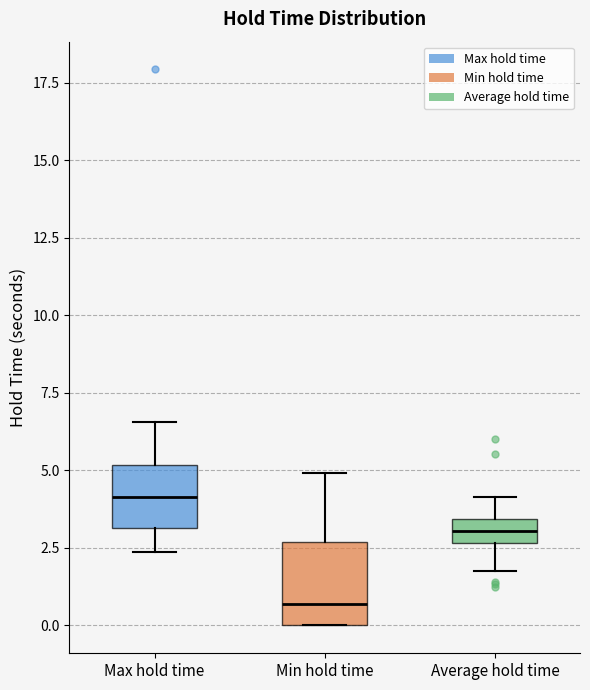

Which box has the lowest median line?

Min hold time